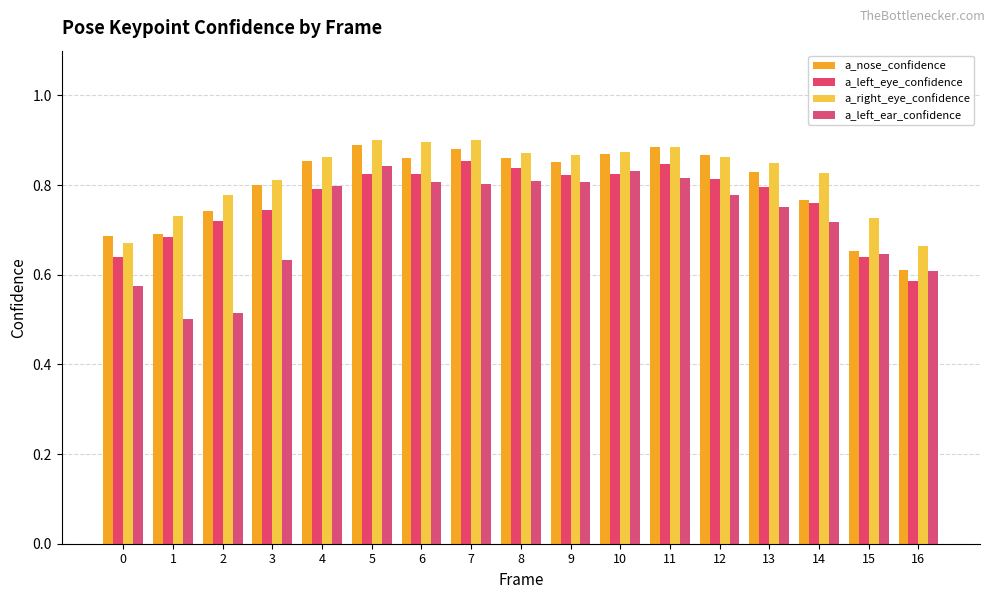

Which category has the highest value across all series?

7